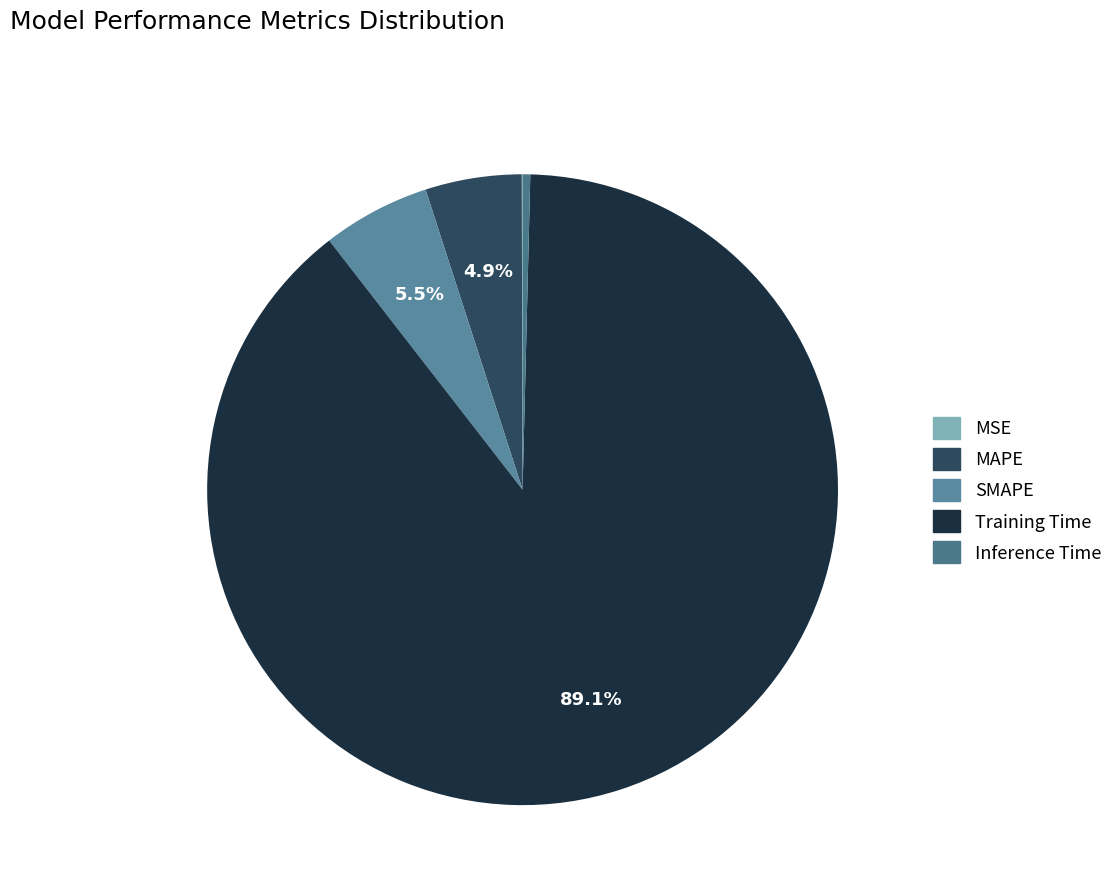

Count the number of slices in the pie.

5